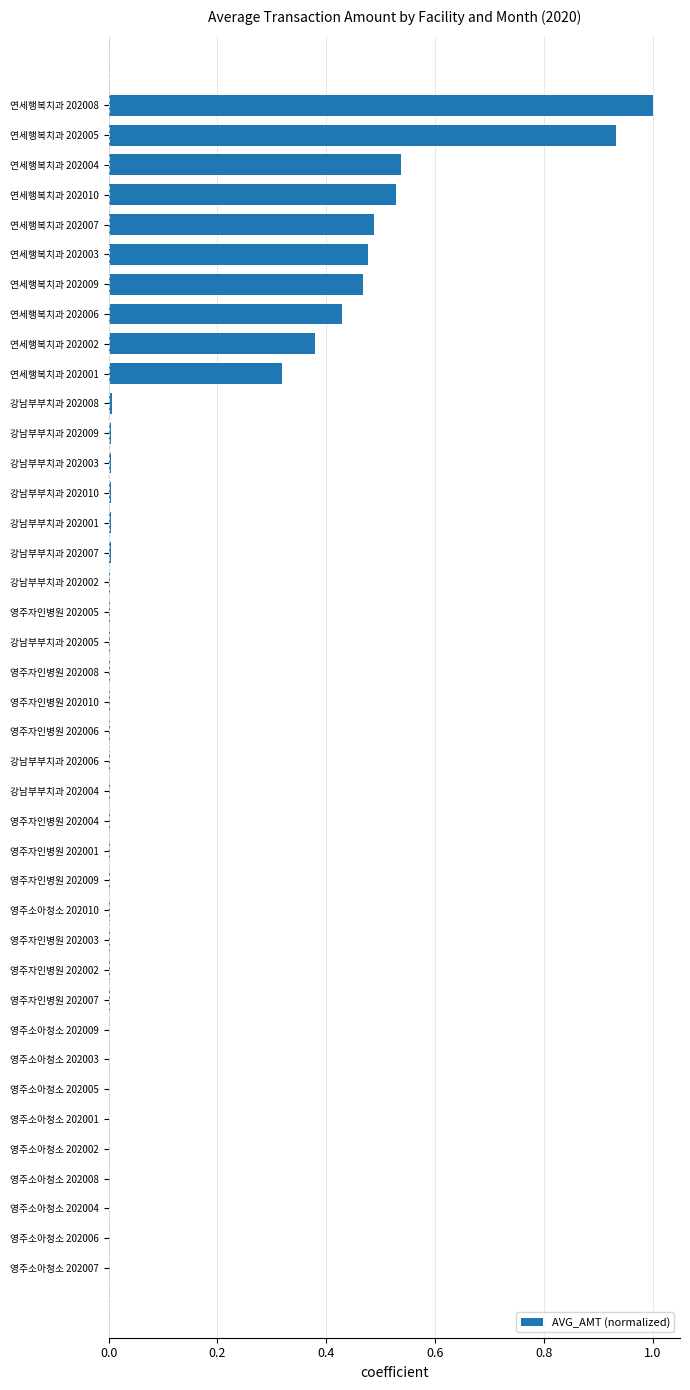

At which category does the chart reach its peak across all series?

연세행복치과 202008